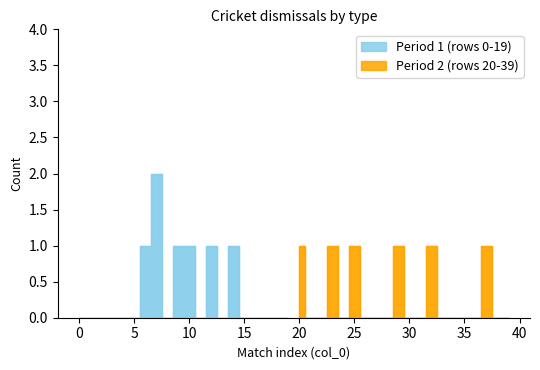

True or false: Dis and St cross at least once.

False